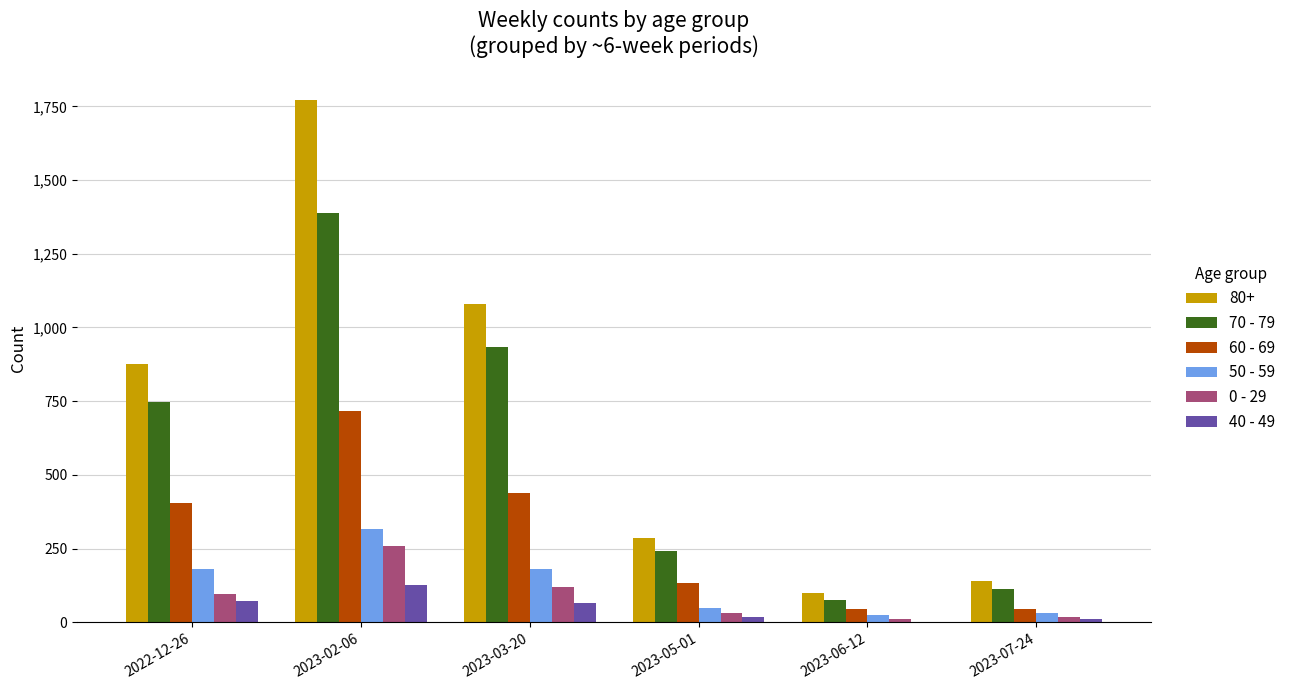

Is the value of 0 - 29 at 2023-02-06 greater than the value of 40 - 49 at 2023-02-06?

Yes